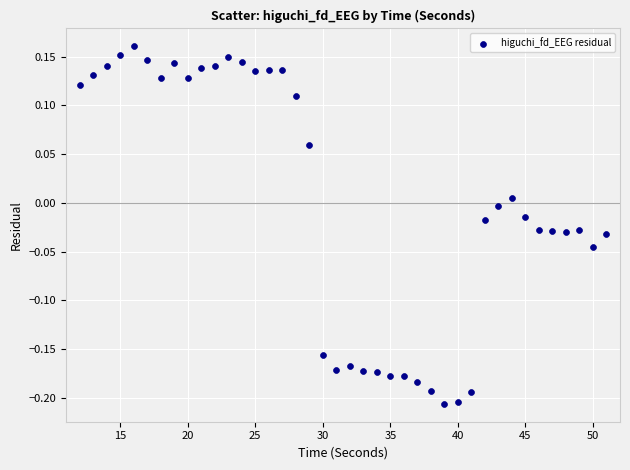

What is the range of Y values (max minus min)?

0.4